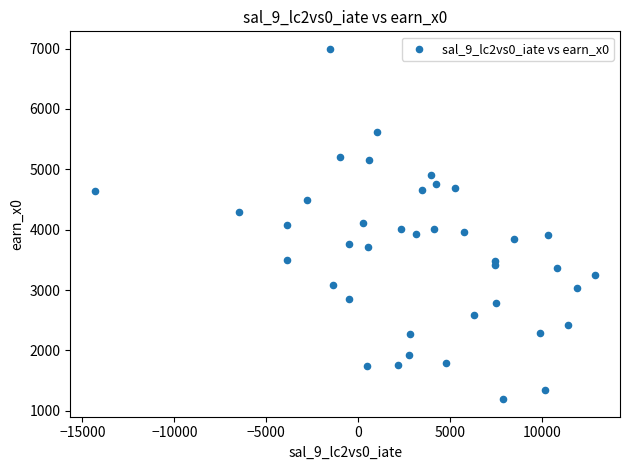

What is the range of X values (max minus min)?

27187.5